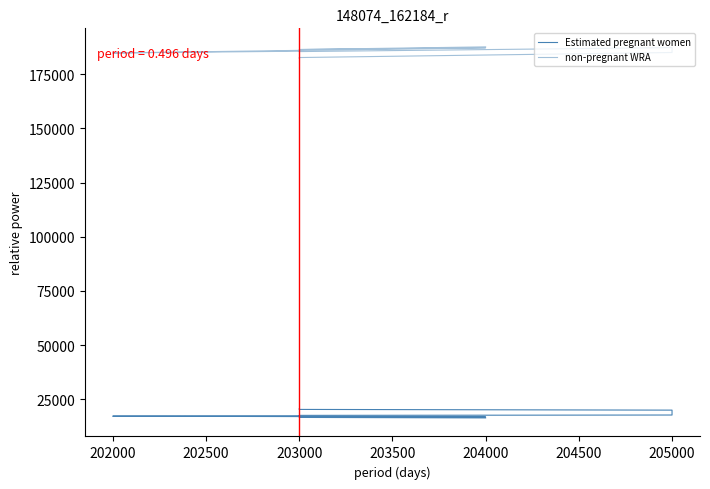

Which series has the largest total across all categories?

non-pregnant WRA